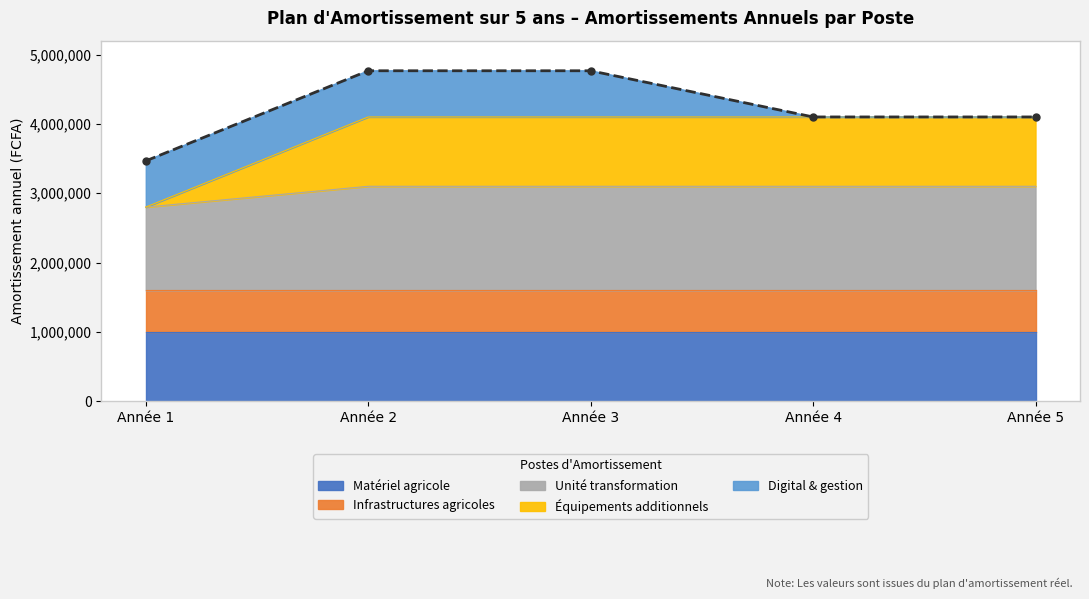

What is the difference between the second highest and minimum values?

1300000